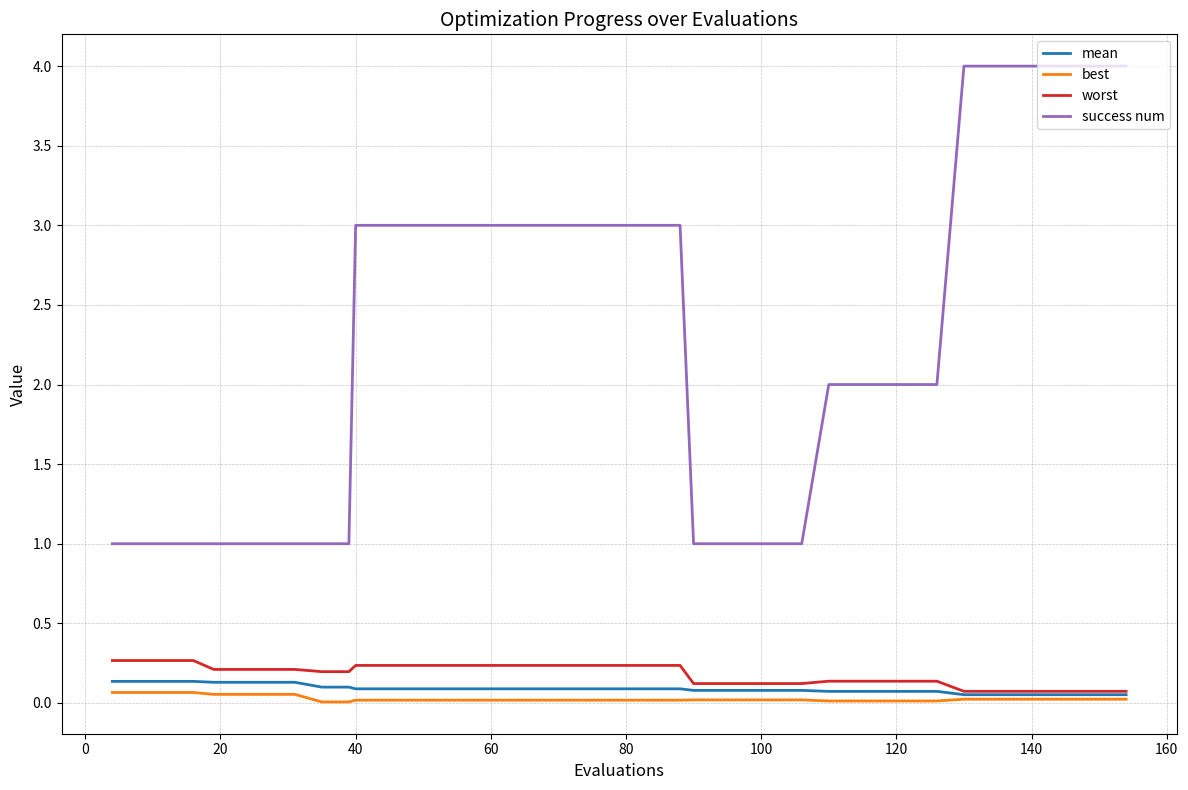

True or false: success num and best cross at least once.

False